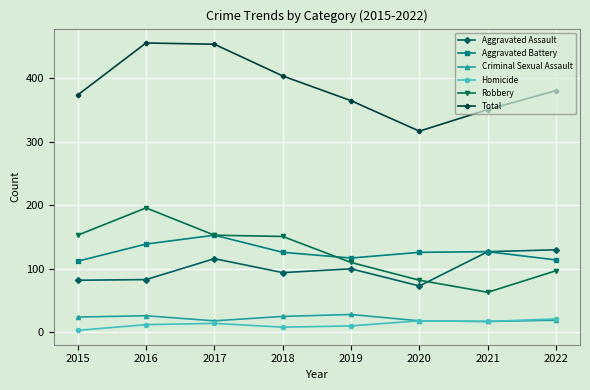

Does the chart display data point markers on the line(s)?

Yes